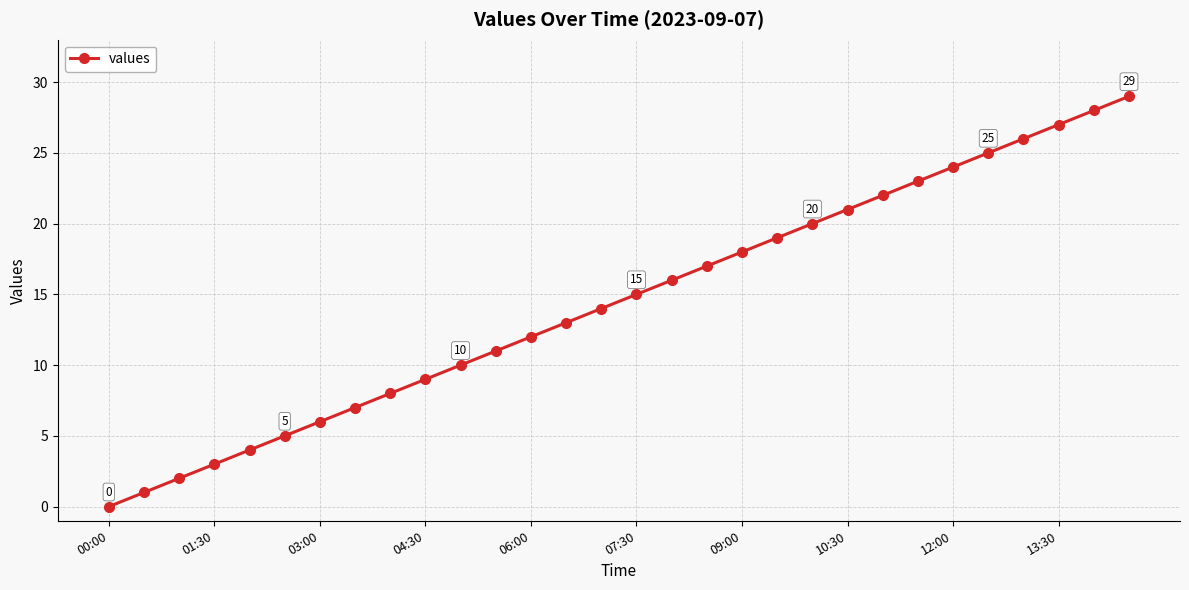

True or false: the data has more than 1 interior local peaks.

False